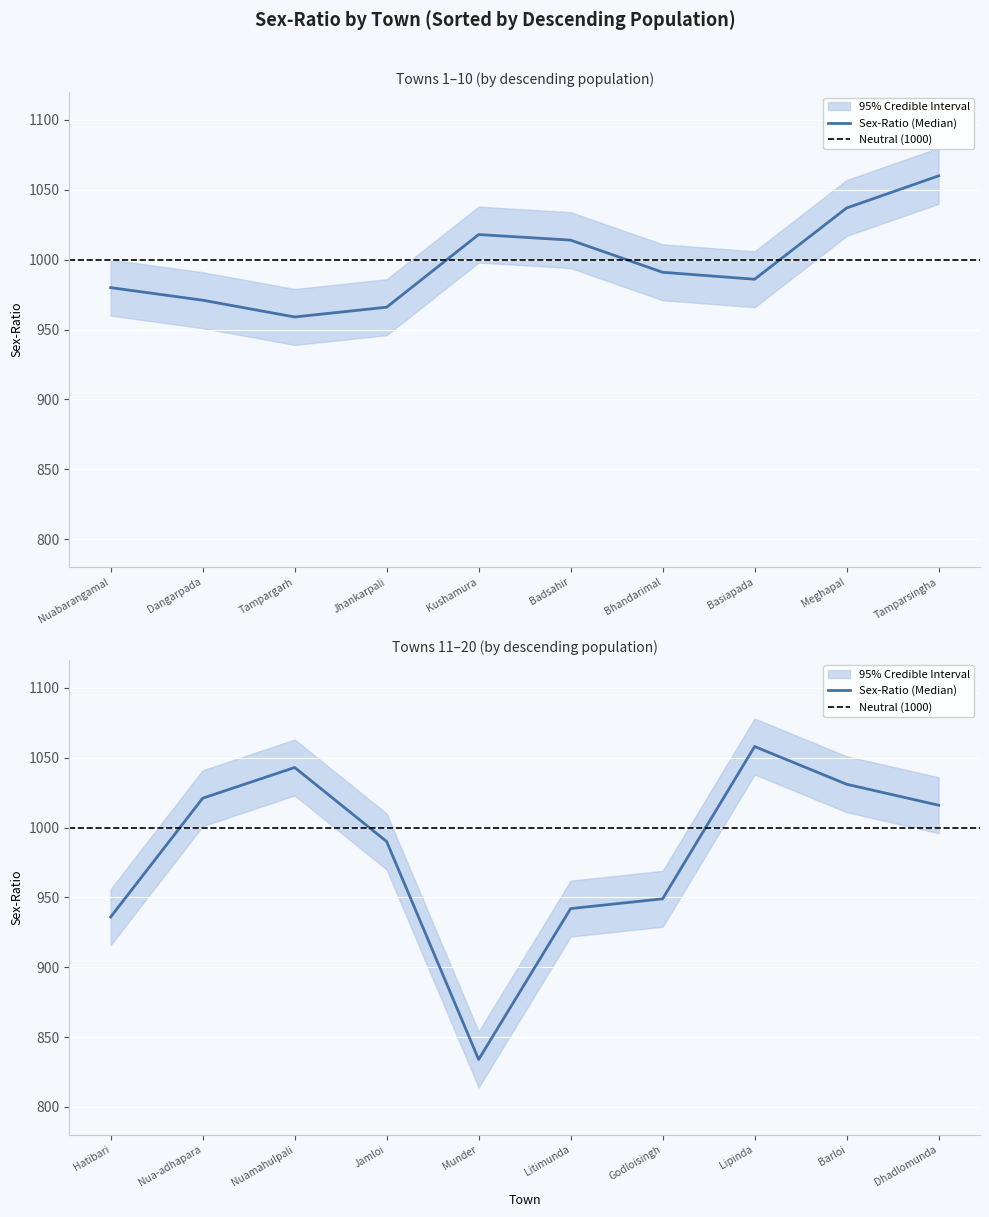

What position from the right is Munder?

6